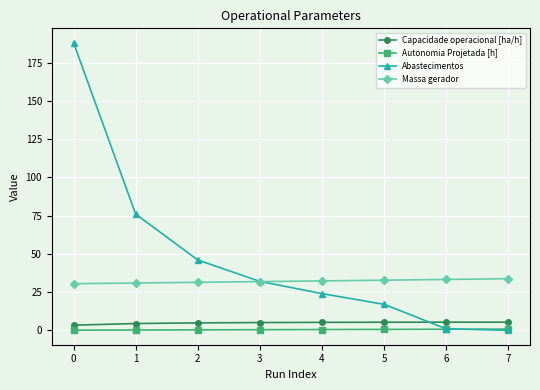

True or false: Capacidade operacional [ha/h] has a value of 3.4 at 0.

True